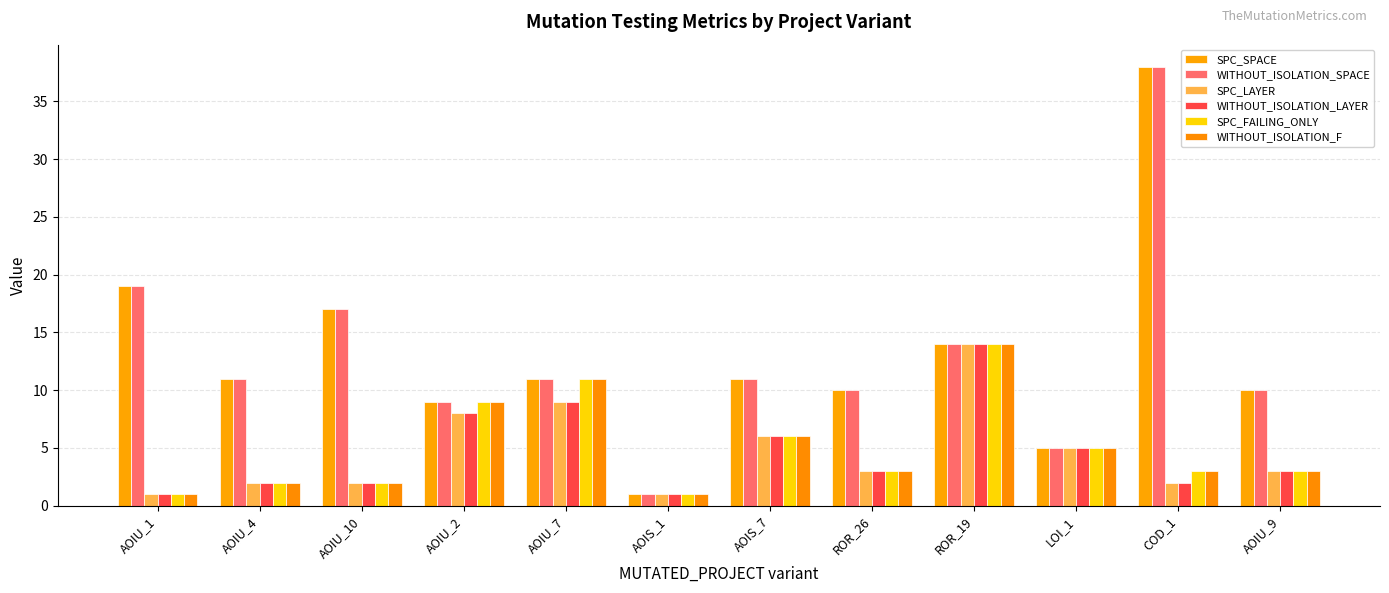

Does the chart contain any negative values?

No